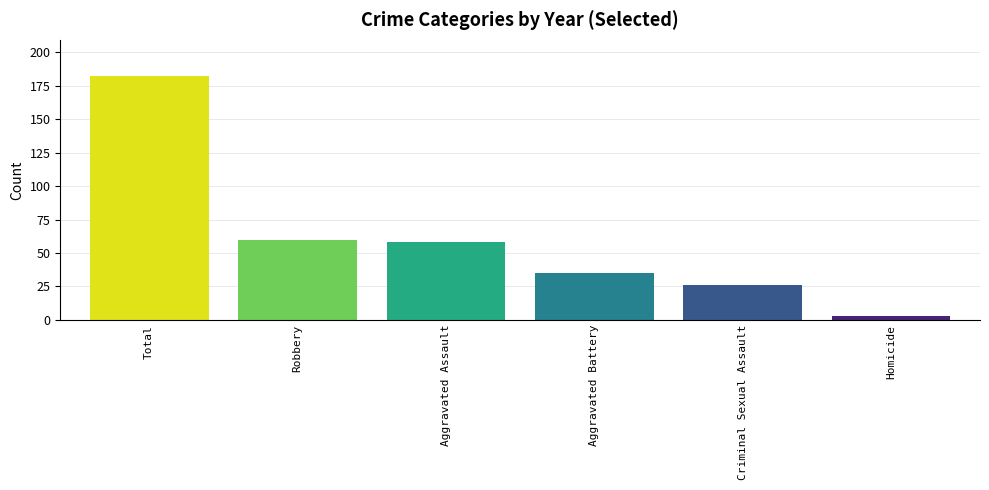

Which has a higher value, Aggravated Battery or Homicide?

Aggravated Battery